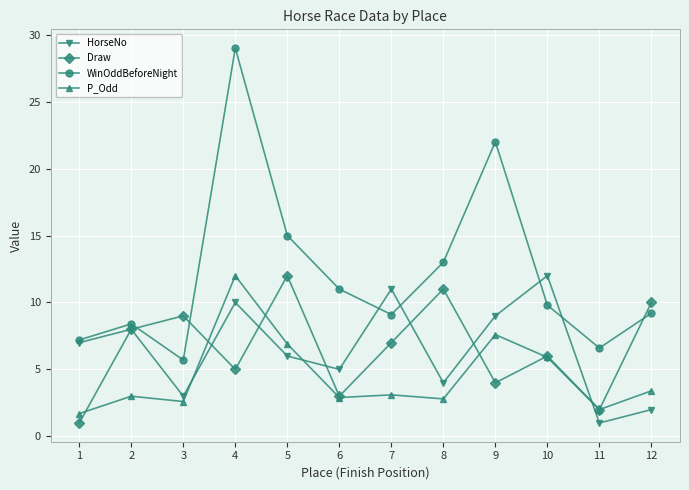

Which category has the highest value in the WinOddBeforeNight series?

4